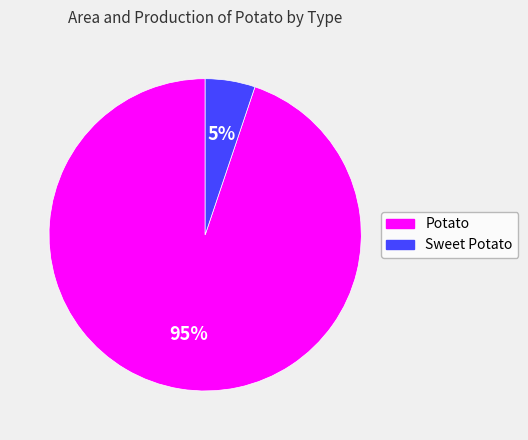

To the nearest percent, what is the difference between the largest and smallest slice percentages?

90%